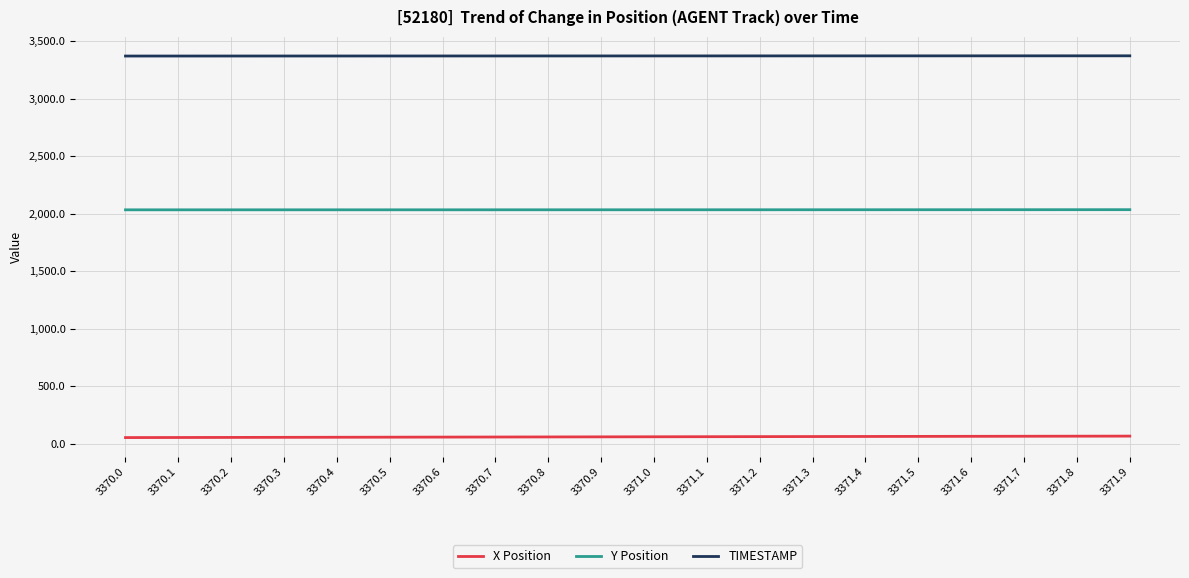

Rank the series at 3371.1 from lowest to highest value.

X Position, Y Position, TIMESTAMP